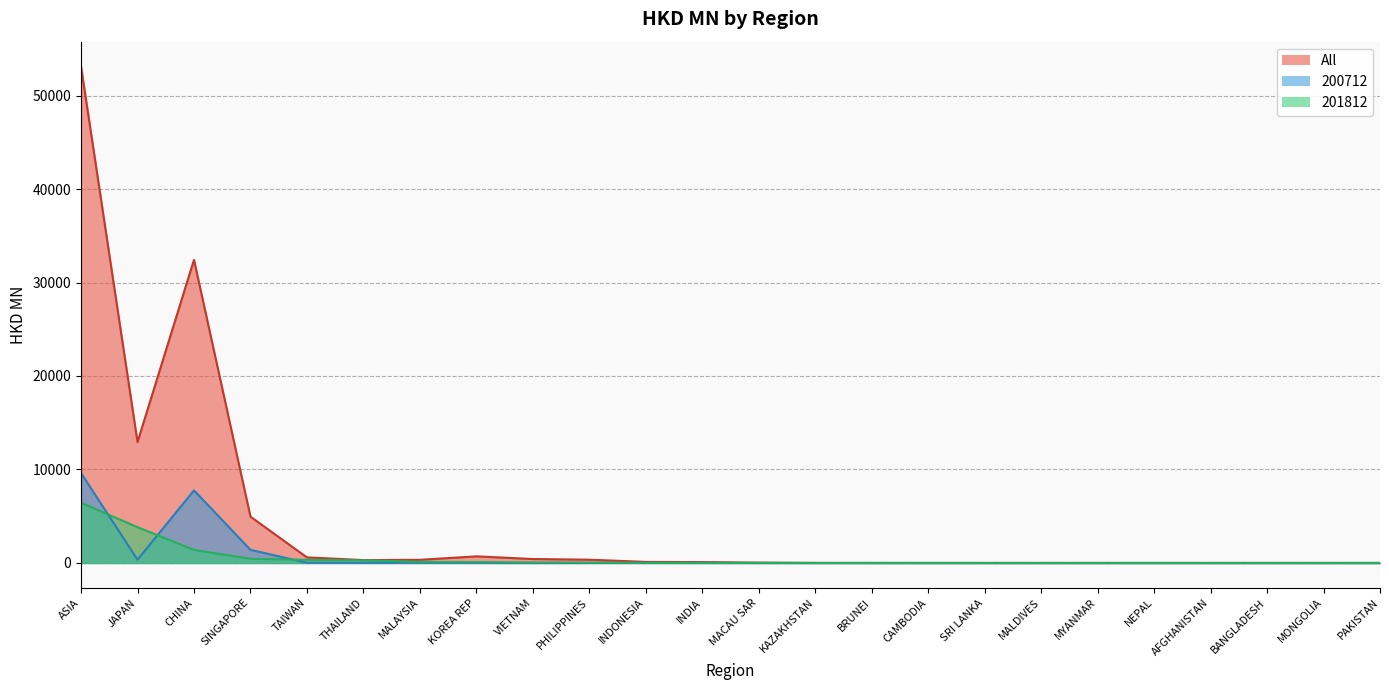

How many positive values does the 201812 series have?

20